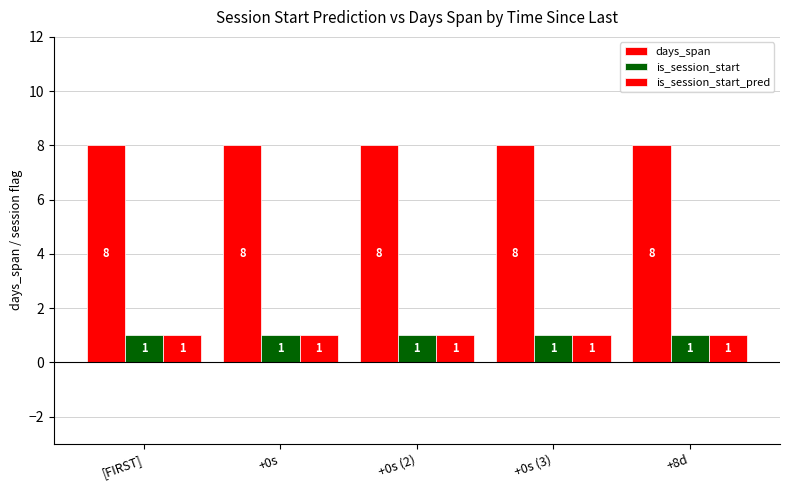

Does the chart contain stacked bars?

No